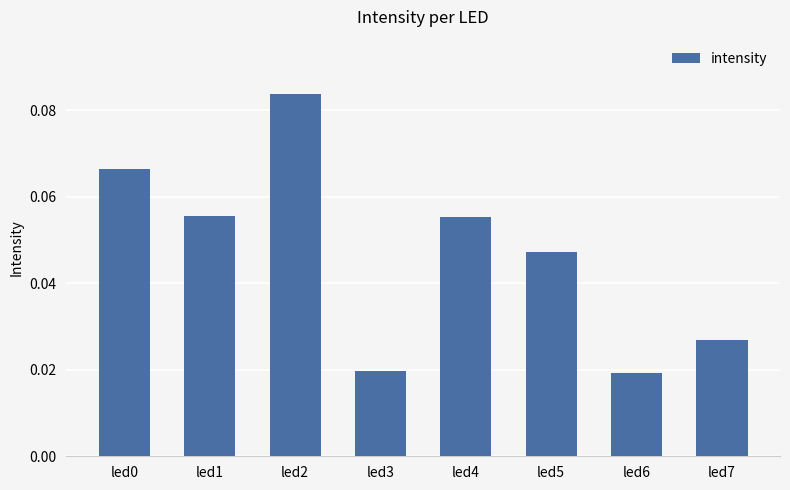

Is it true that the value at led1 is 0.0?

False